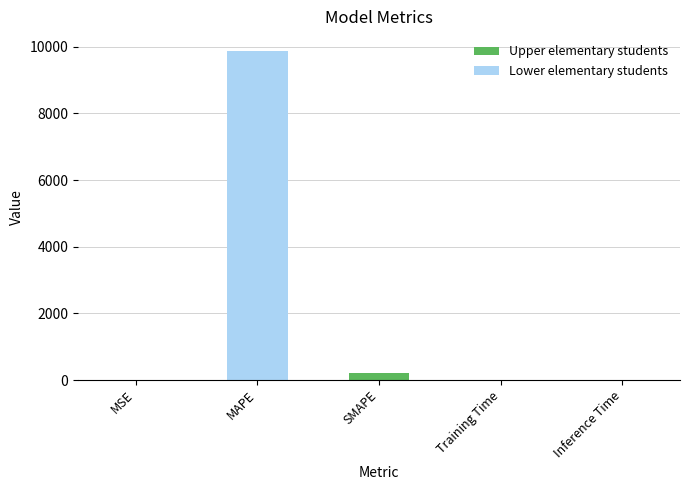

What is the greatest value displayed?

9883.7